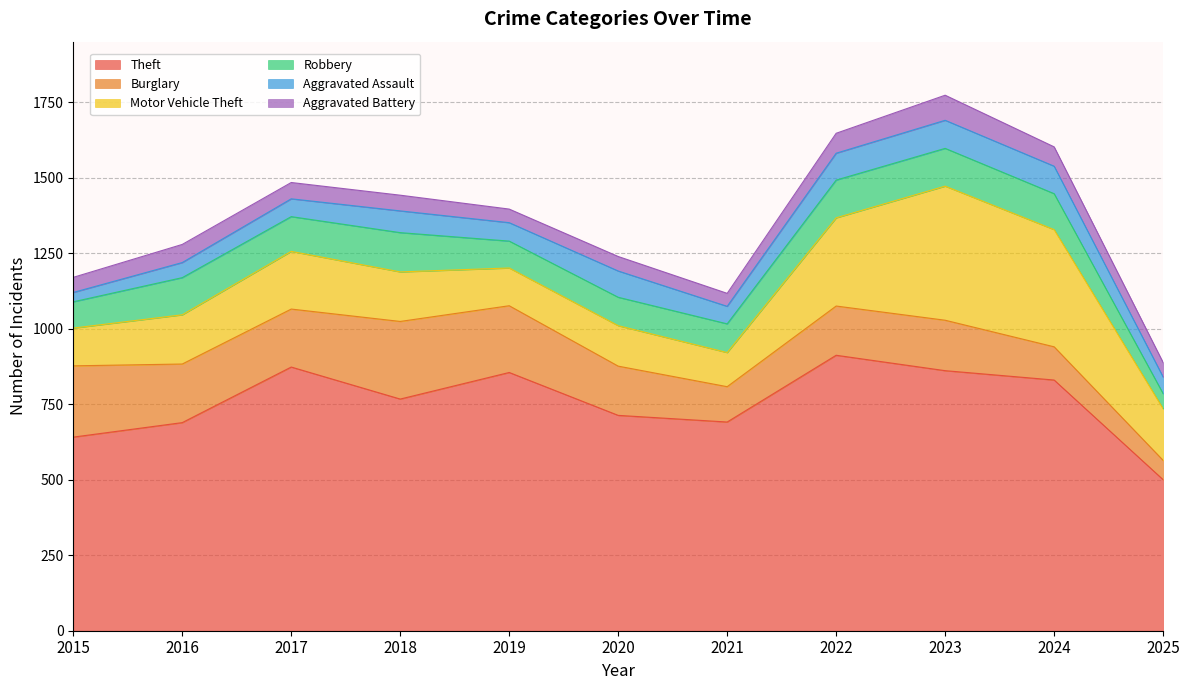

What is the value of the Theft point at the 9th from the left?

861